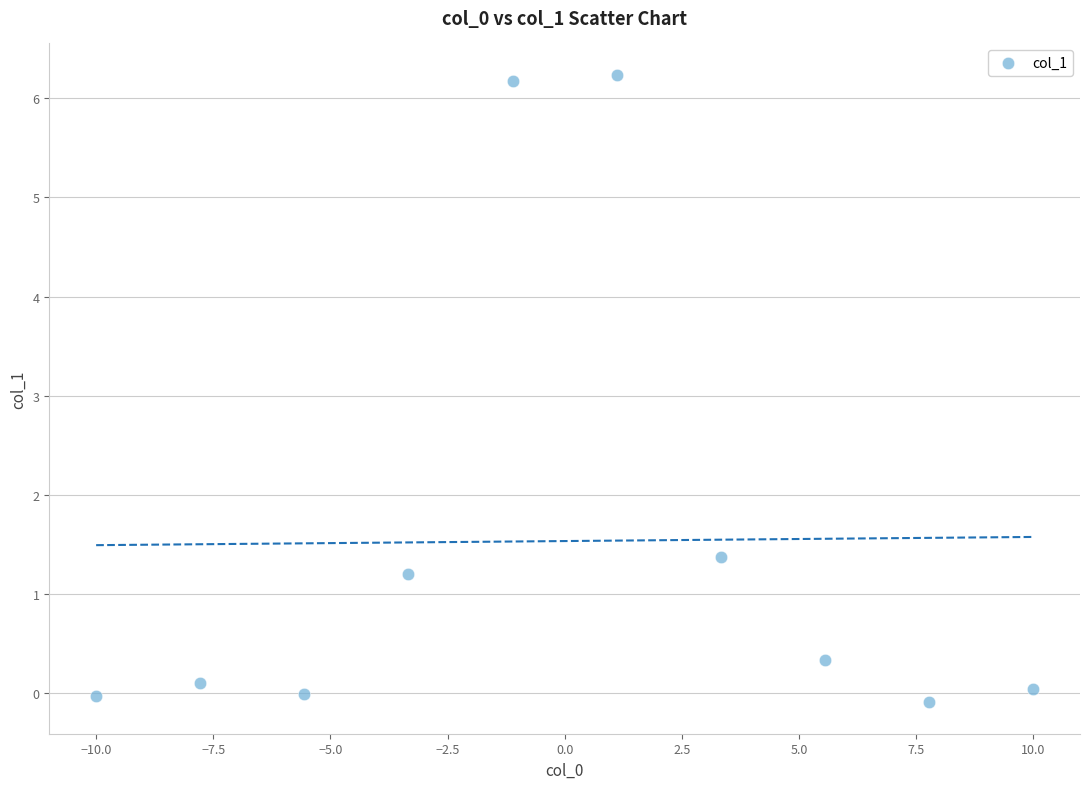

What is the range of X values (max minus min)?

20.0